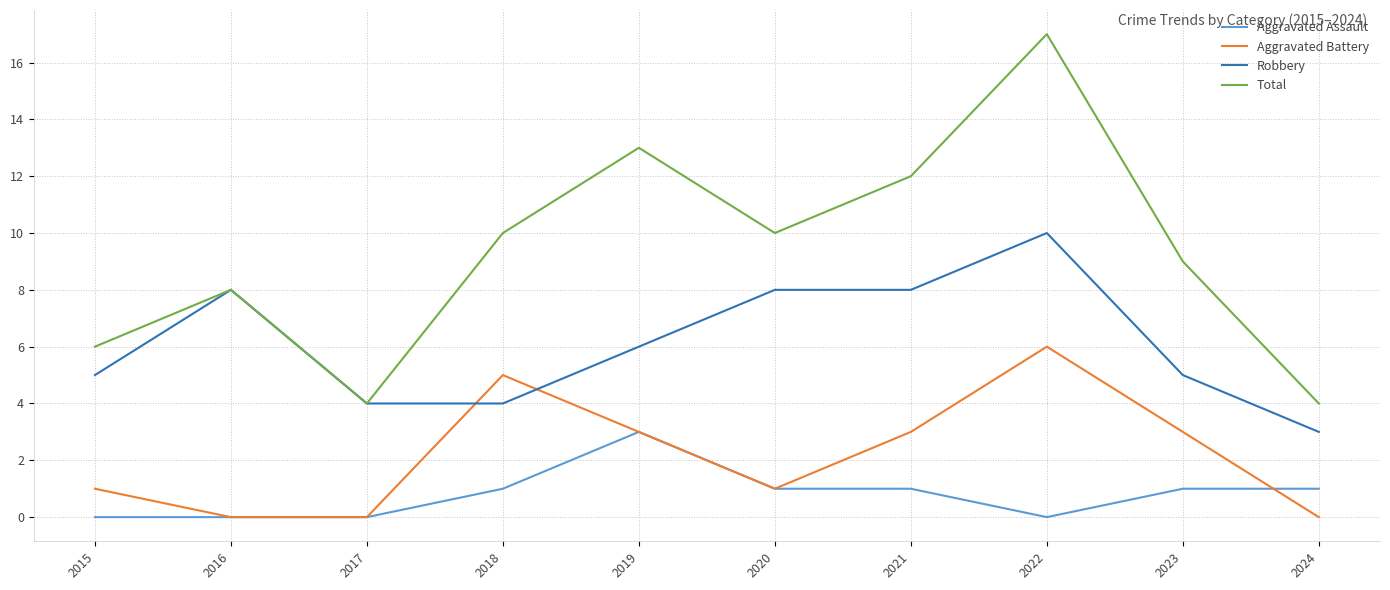

Which series has the widest spread of values?

Total